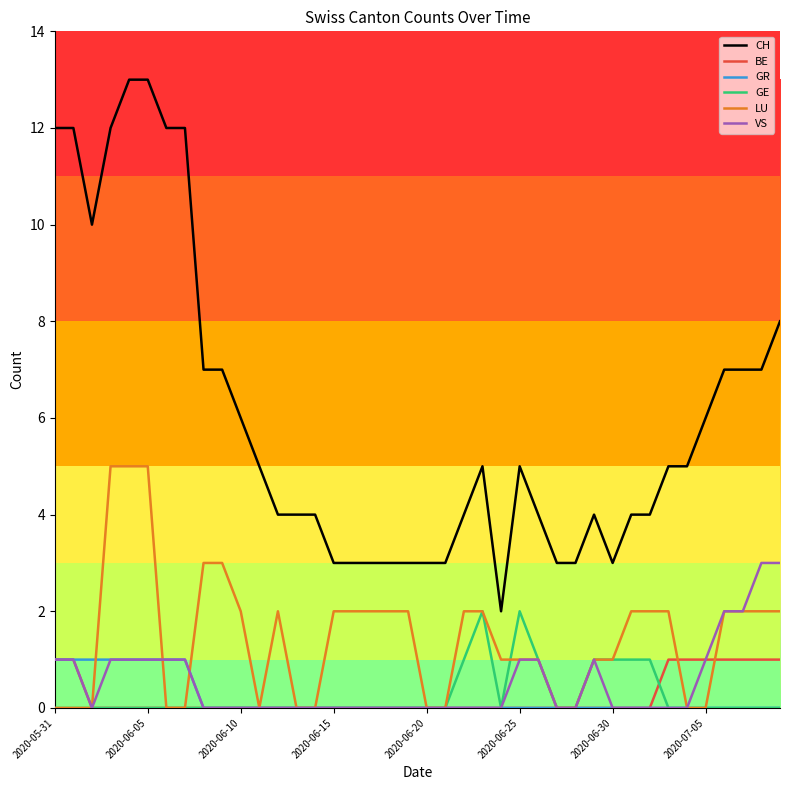

What is the average value of the CH series?

6